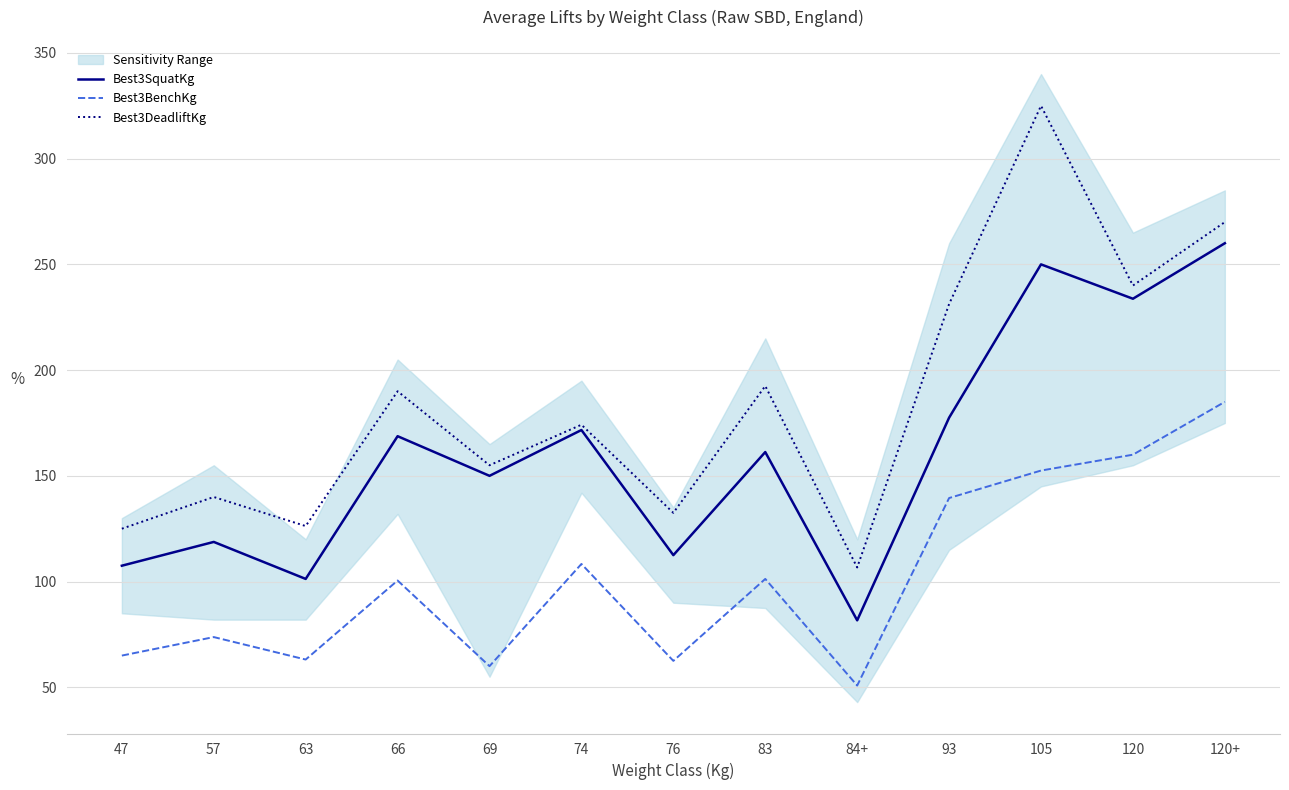

At which label is Best3BenchKg closest to 117?

74